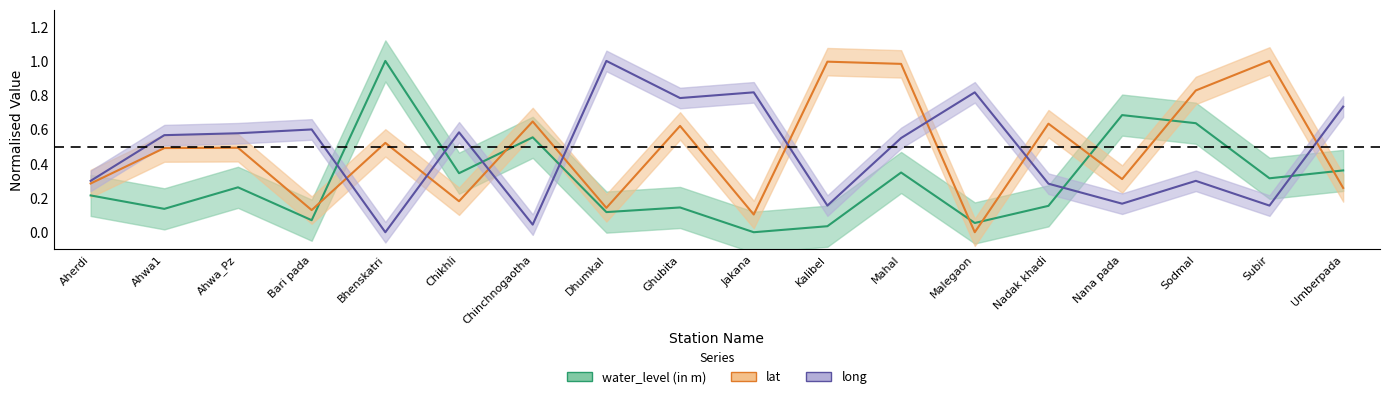

How many times do lat and water_level (in m) cross each other?

7